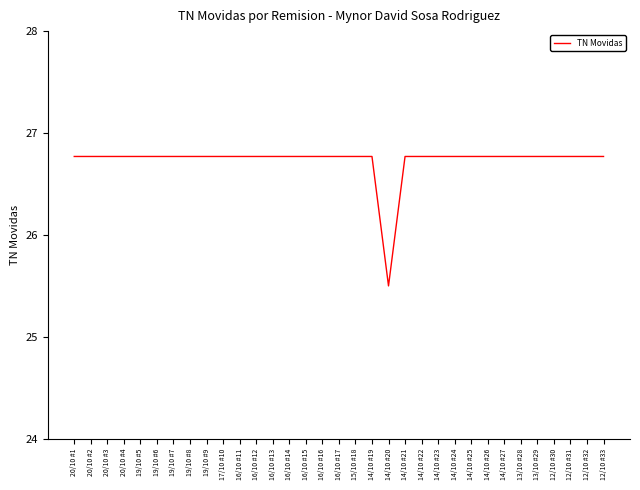

What is the difference between the second highest and minimum values?

1.3